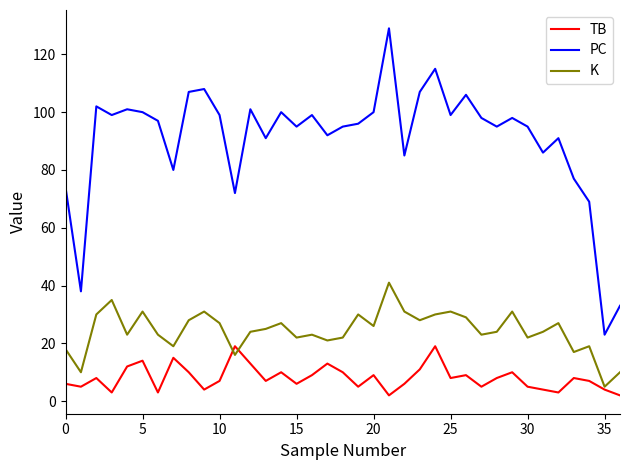

Which series has the largest range (max minus min)?

PC